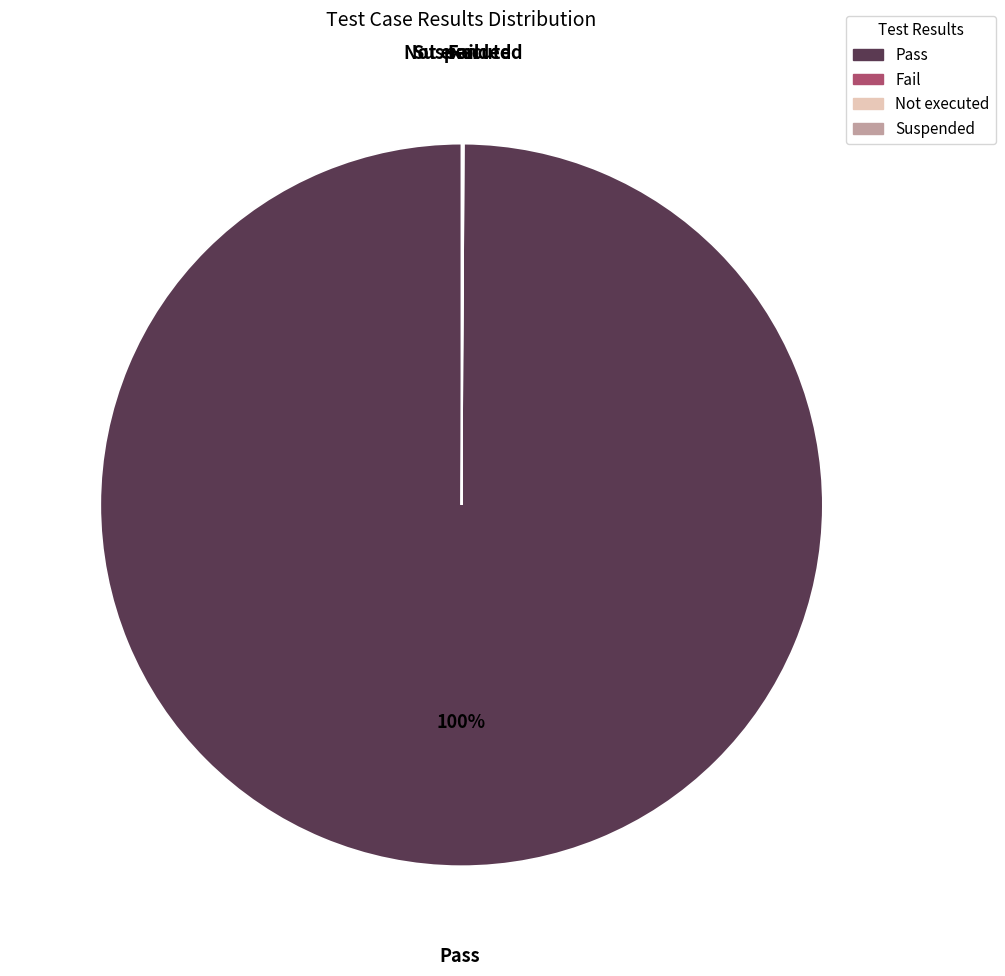

To the nearest percent, what is the difference between the largest and smallest slice percentages?

100%